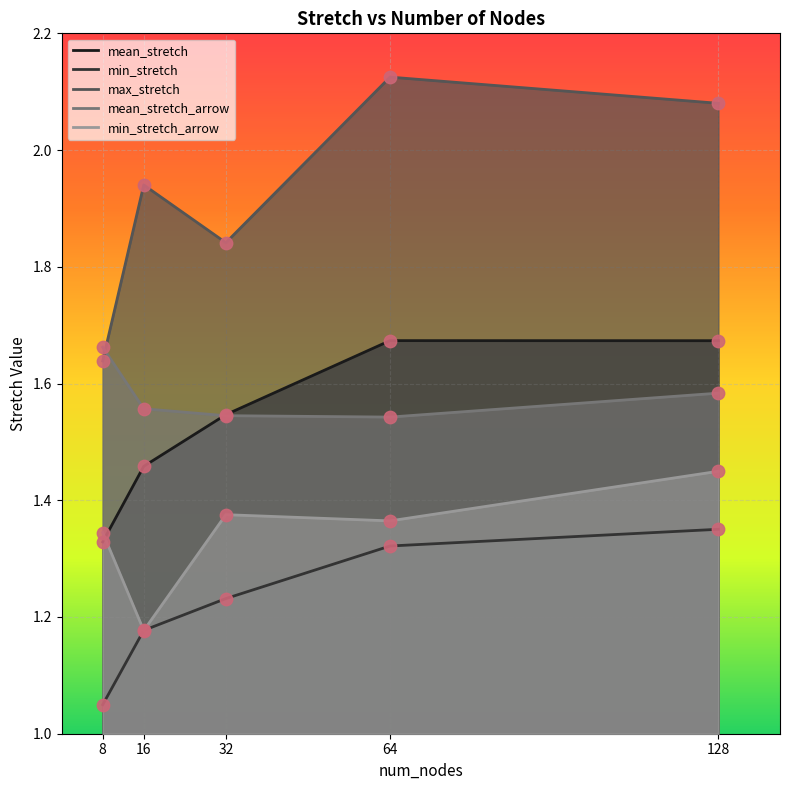

At which category is the sum across all series the highest?

128